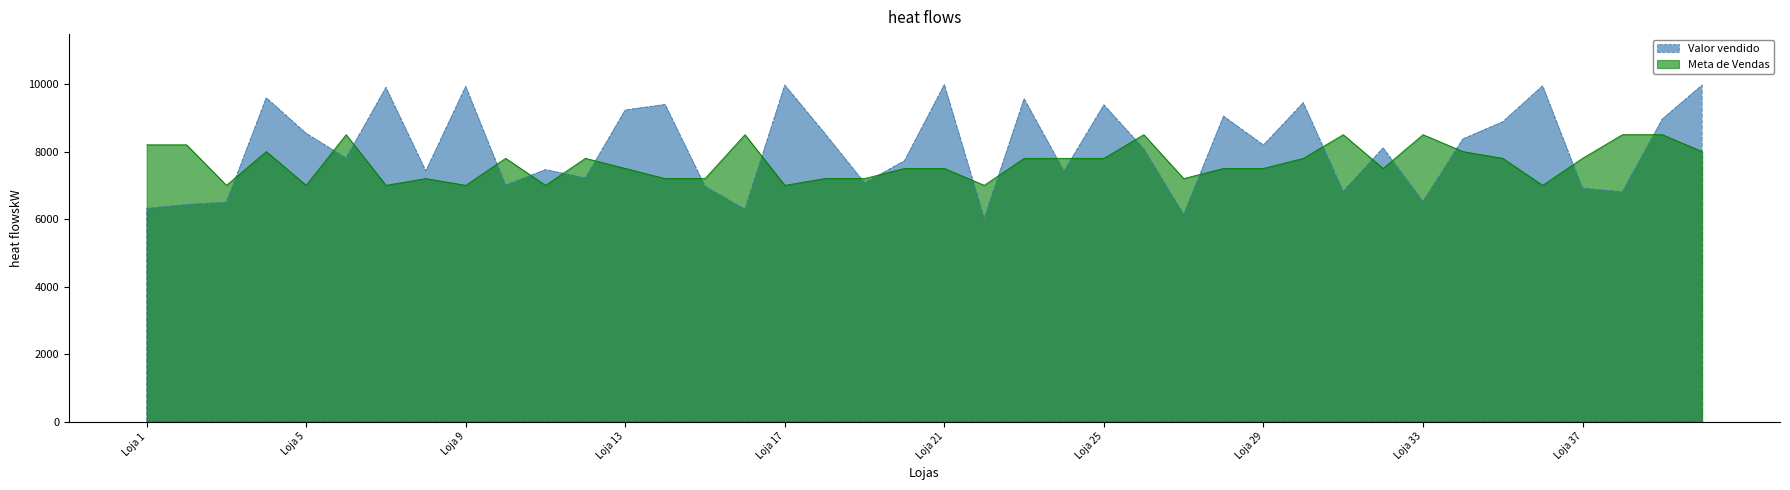

What is the minimum value for Valor vendido?

6015.6